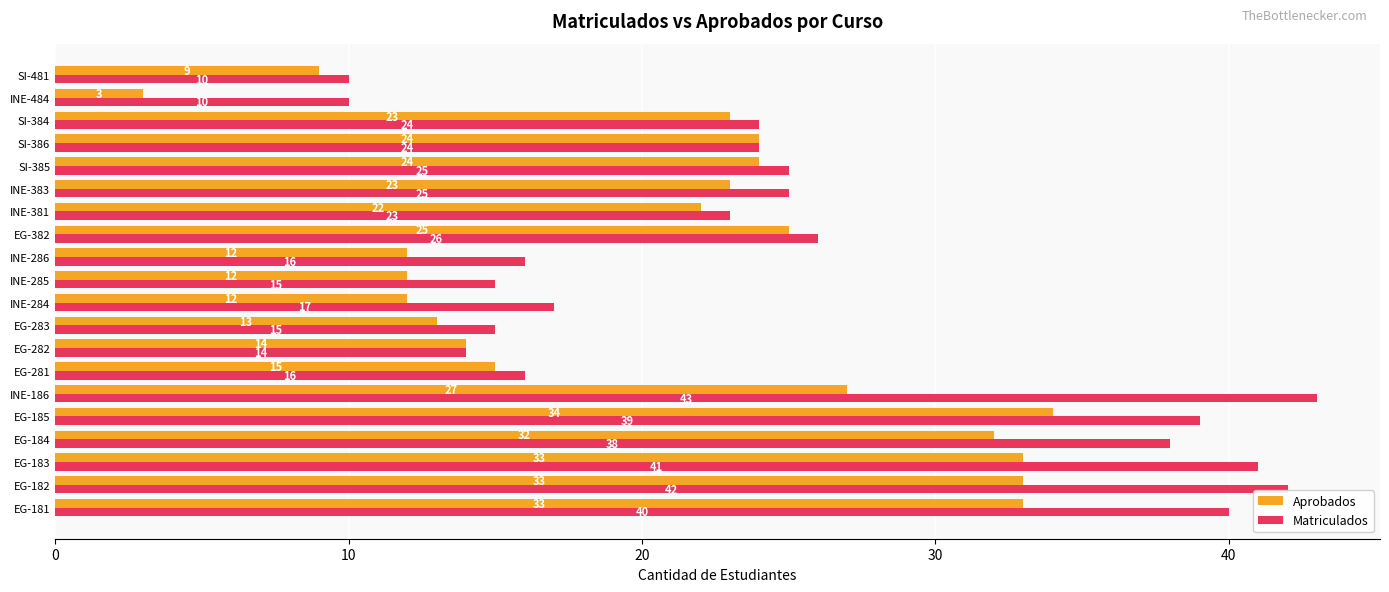

What value does the Aprobados series have at EG-182?

33